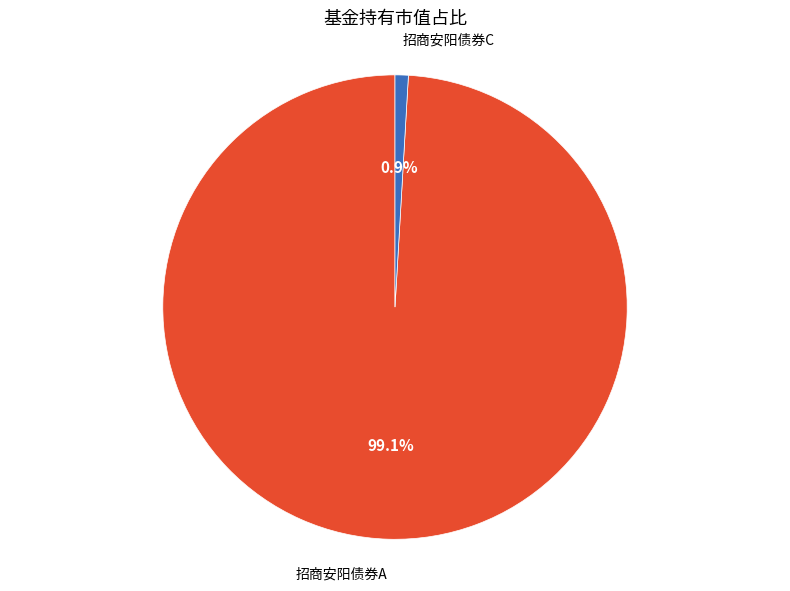

Is there a majority slice in this chart?

Yes